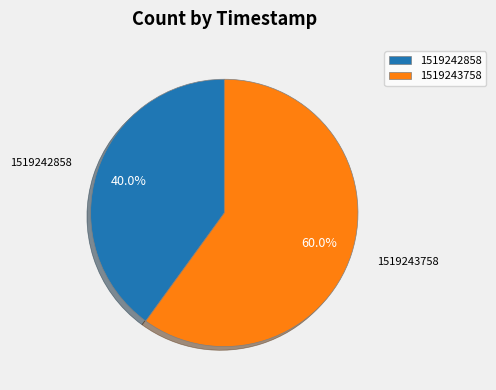

Which category accounts for the majority?

1519243758